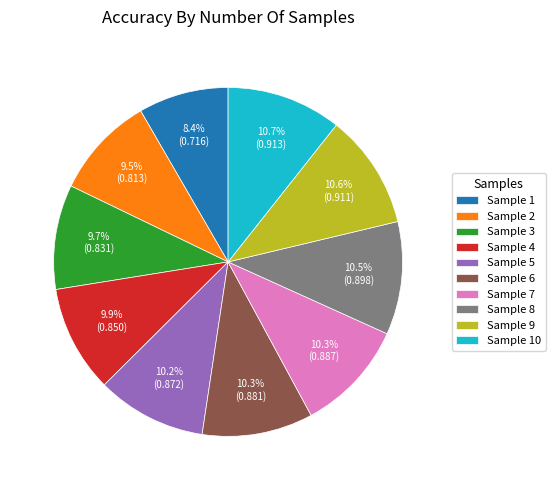

What portion of the pie excludes Sample 2?

90.5%